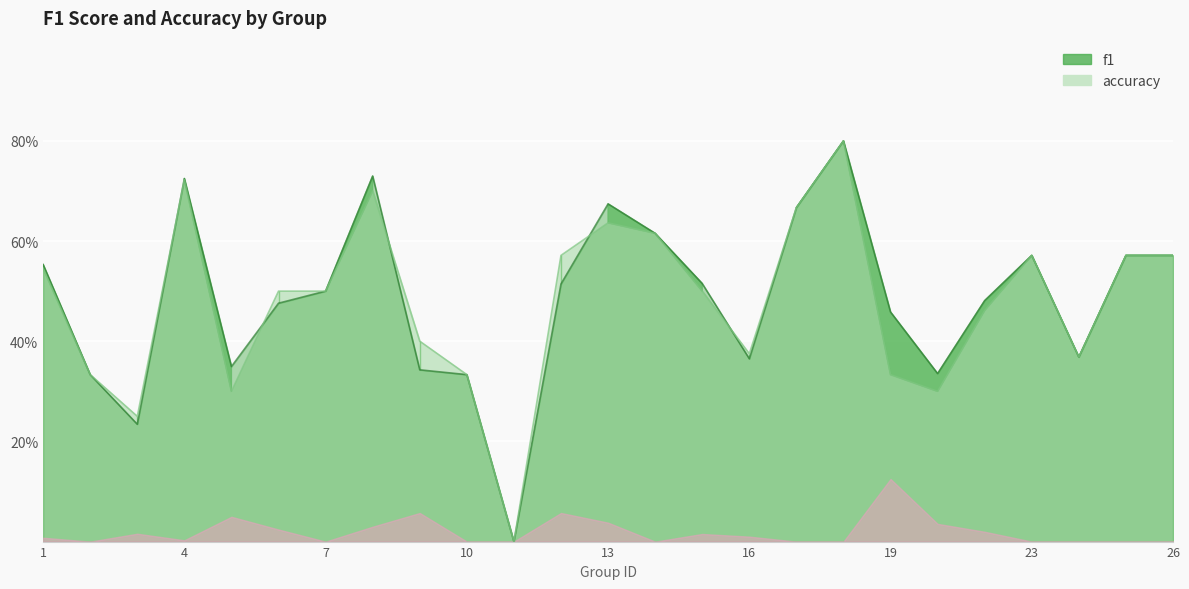

What is the highest value of the accuracy series?

0.8